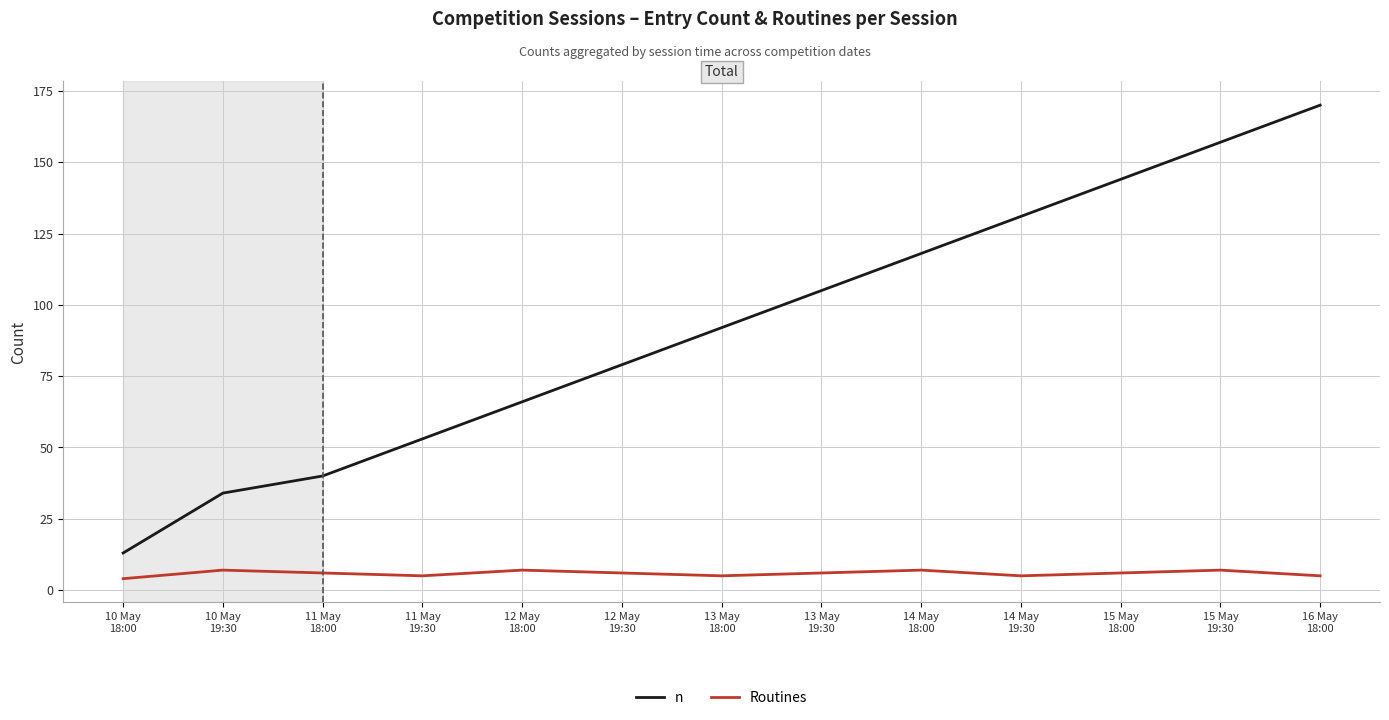

Which series has the largest total across all categories?

n